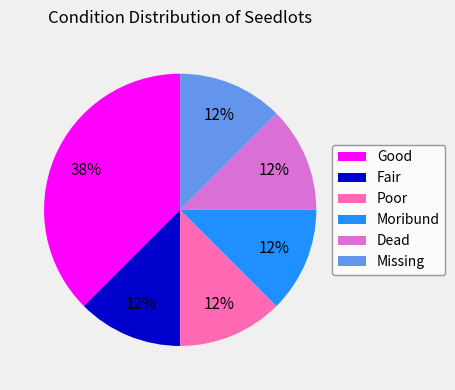

True or false: Good accounts for 38% of the total.

True